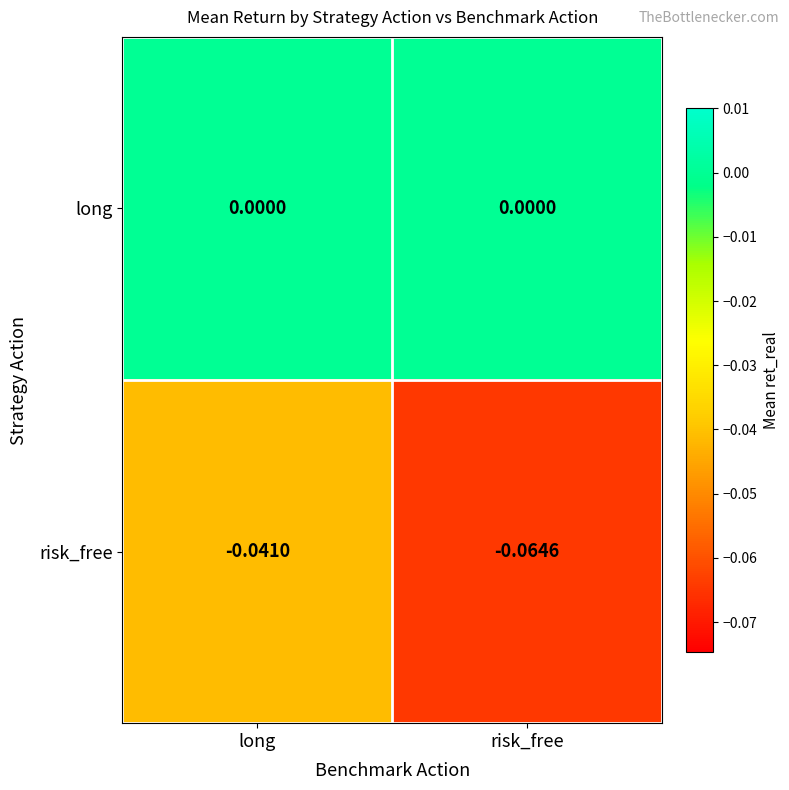

Rank the series by their maximum value, from lowest to highest.

risk_free, long